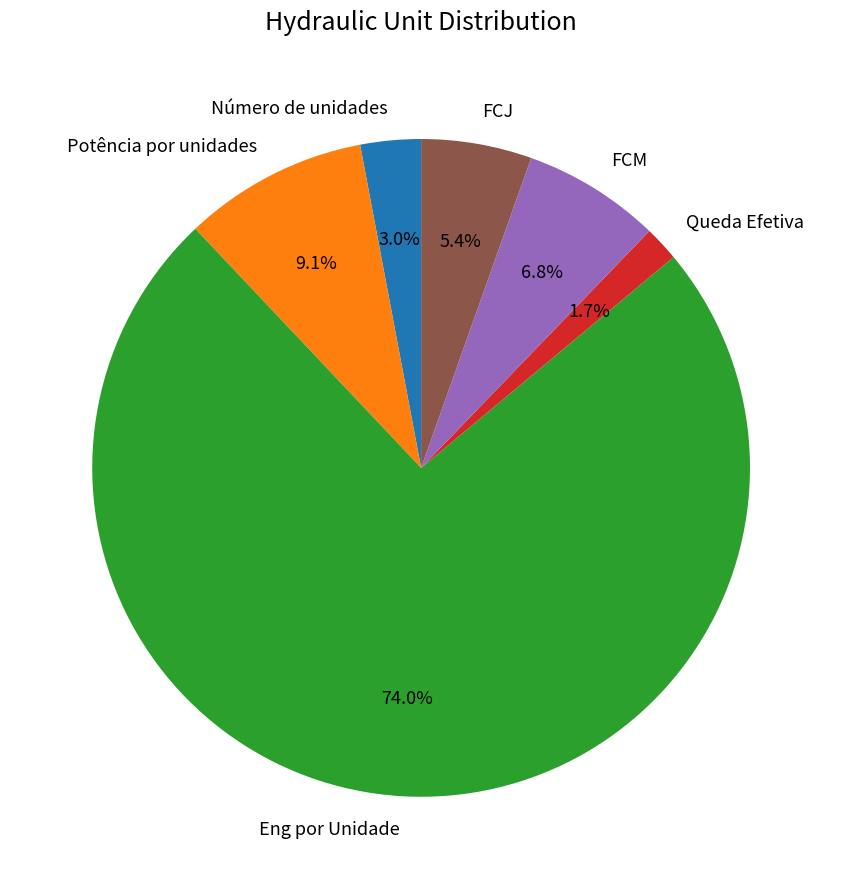

To the nearest percent, what is the difference between the largest and smallest slice percentages?

72%